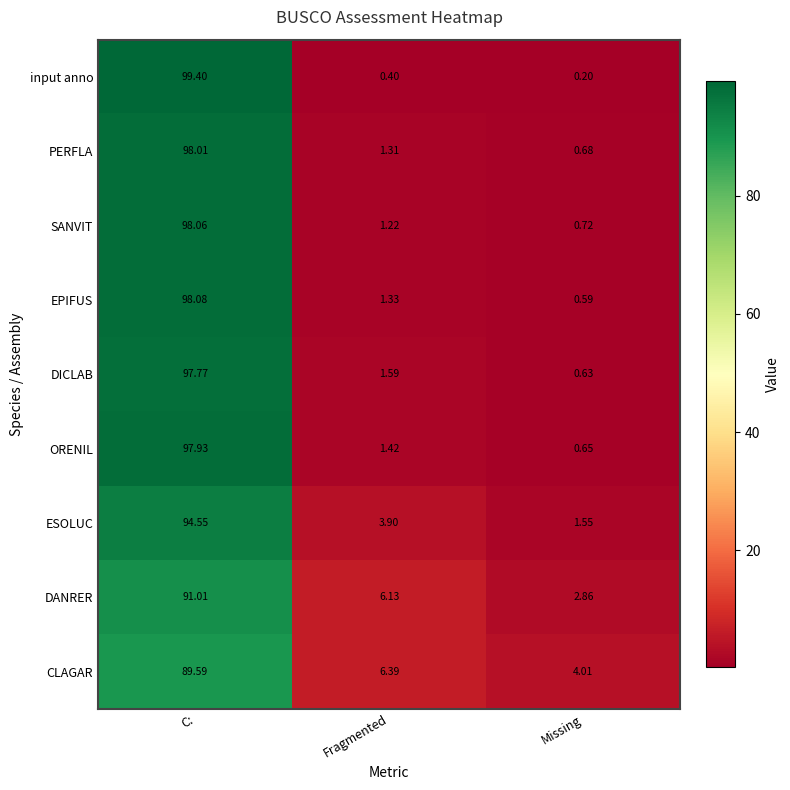

At which label does ORENIL first exceed 1?

C: